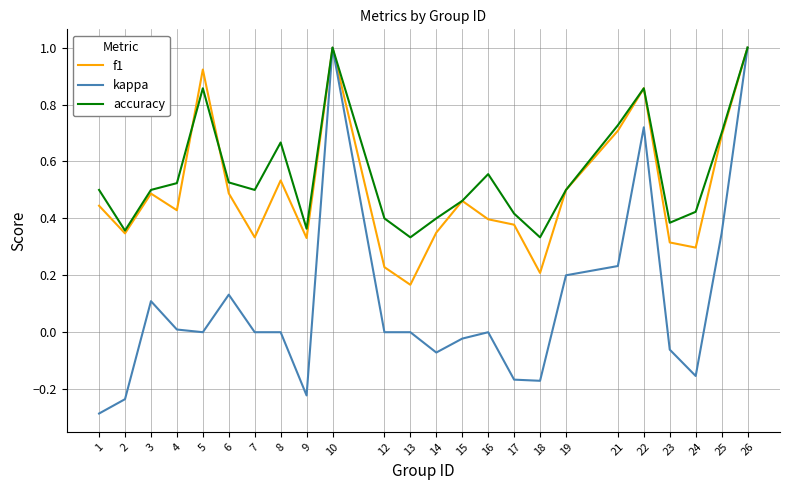

Which series changed the most between 17 and 22?

kappa